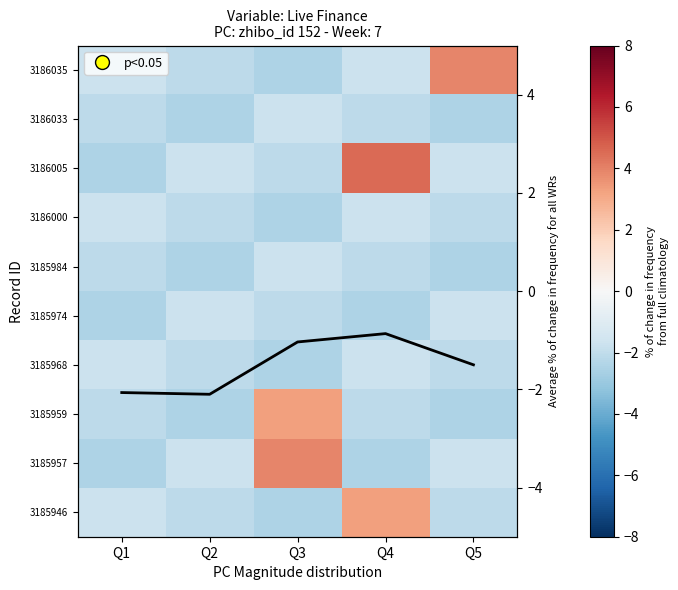

At Q5, list the series in order from largest to smallest.

3186035, Average % change, 3186005, 3185974, 3185957, 3186000, 3185968, 3185946, 3186033, 3185984, 3185959